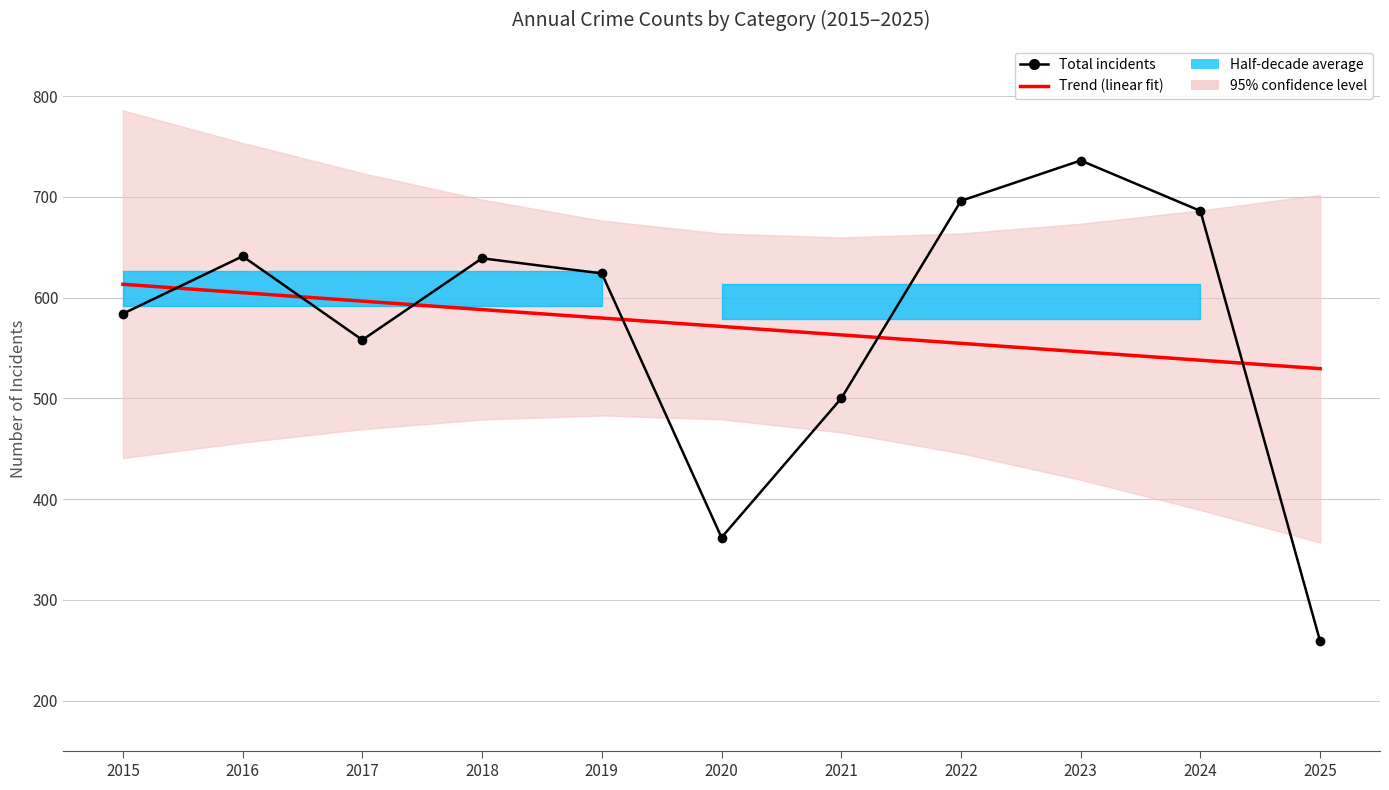

List the labels in order of Trend (linear fit) value, smallest first.

2025, 2024, 2023, 2022, 2021, 2020, 2019, 2018, 2017, 2016, 2015